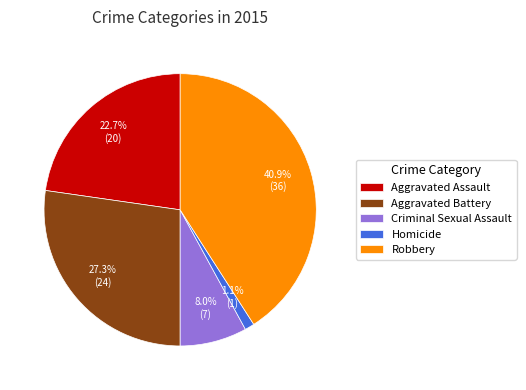

True or false: Criminal Sexual Assault accounts for 21% of the total.

False